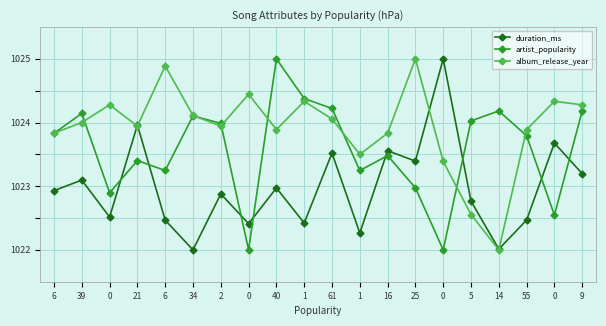

How many intersections are there between album_release_year and duration_ms?

4